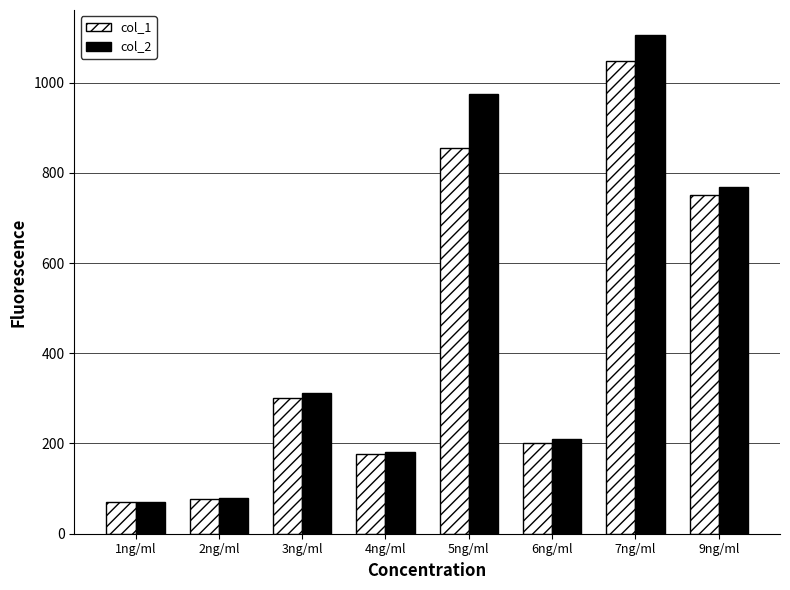

How many series are shown in this chart?

2